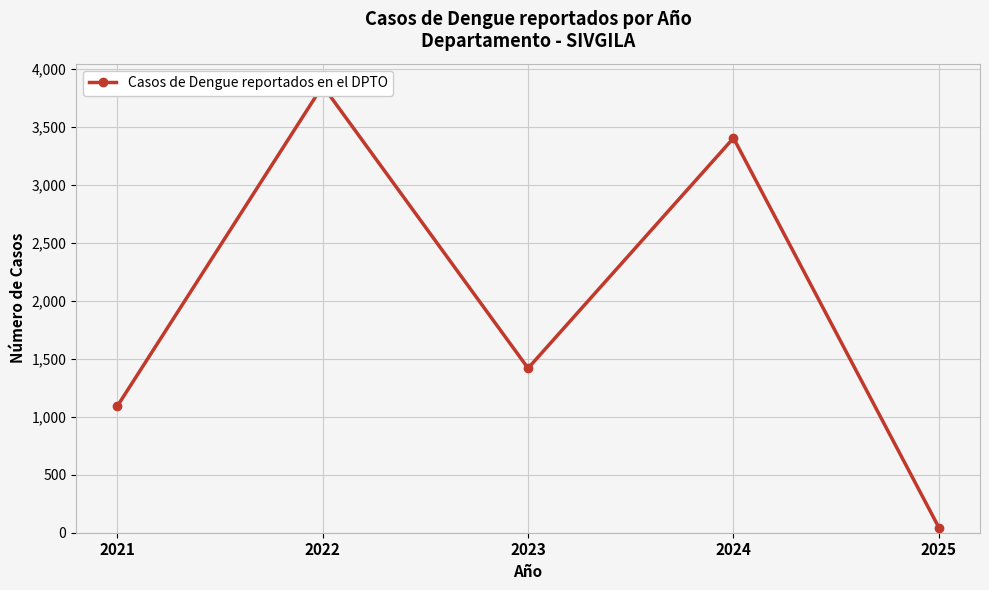

At which category does the data reach its first local valley?

2023